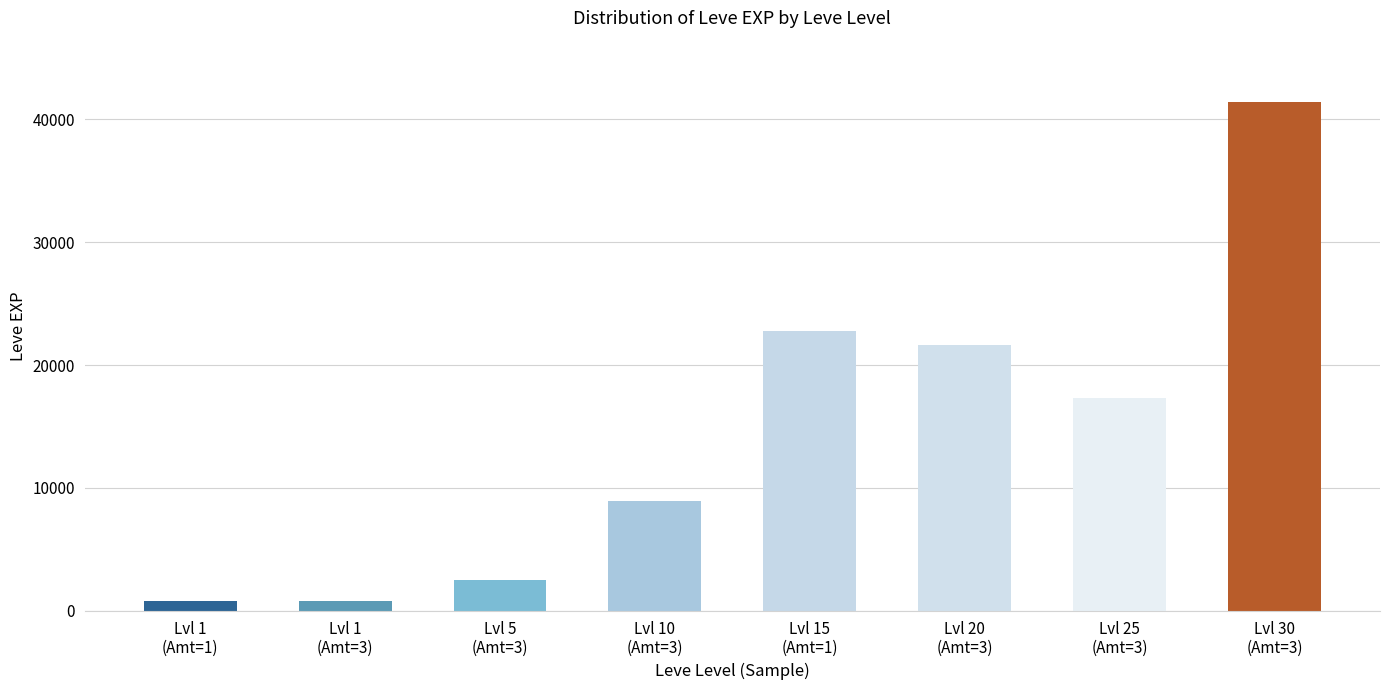

The value at Lvl 15
(Amt=1) is 22790. True or false?

True